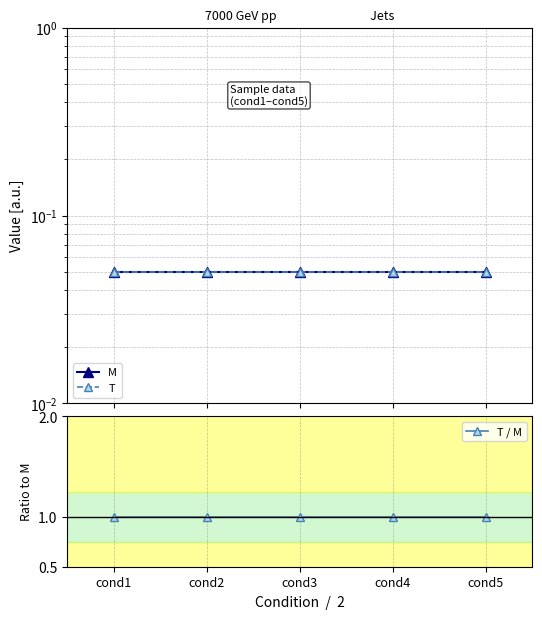

Is the value of T at cond5 greater than the value of T / M at cond5?

No